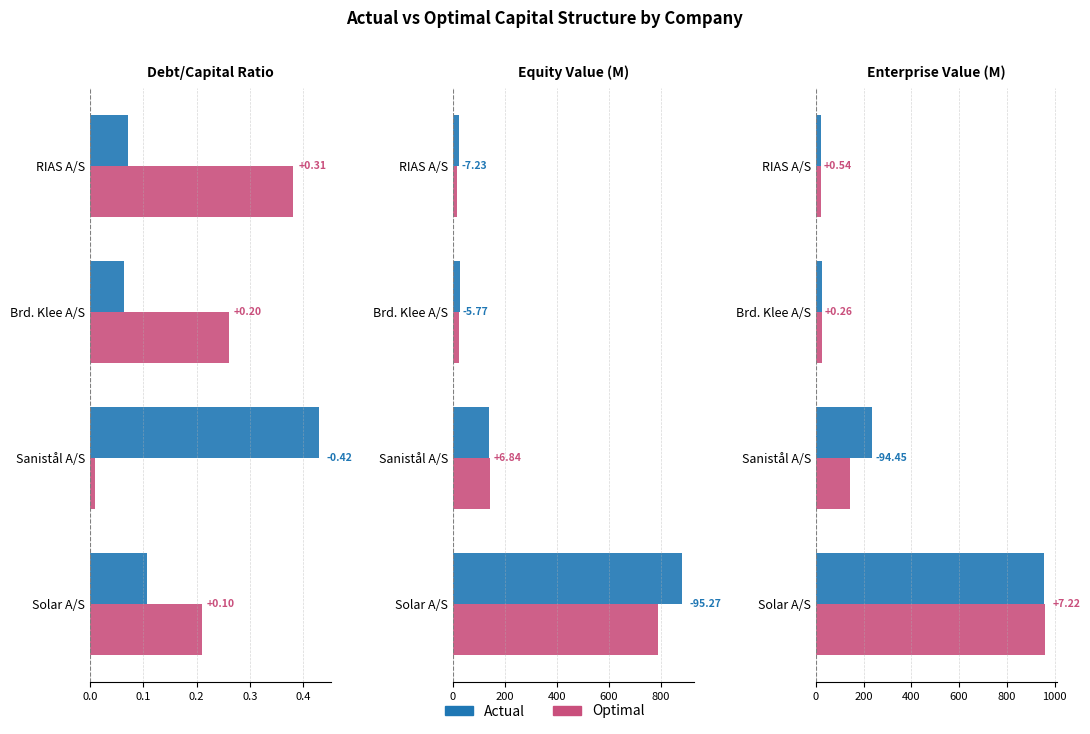

The value of actual at 0.3 is 21.0. True or false?

True